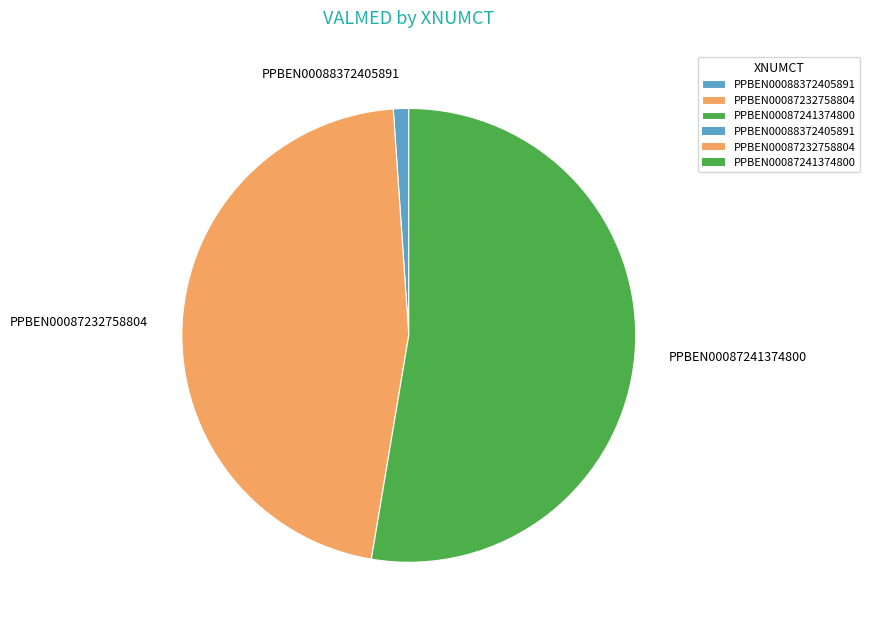

Is there a majority slice in this chart?

Yes